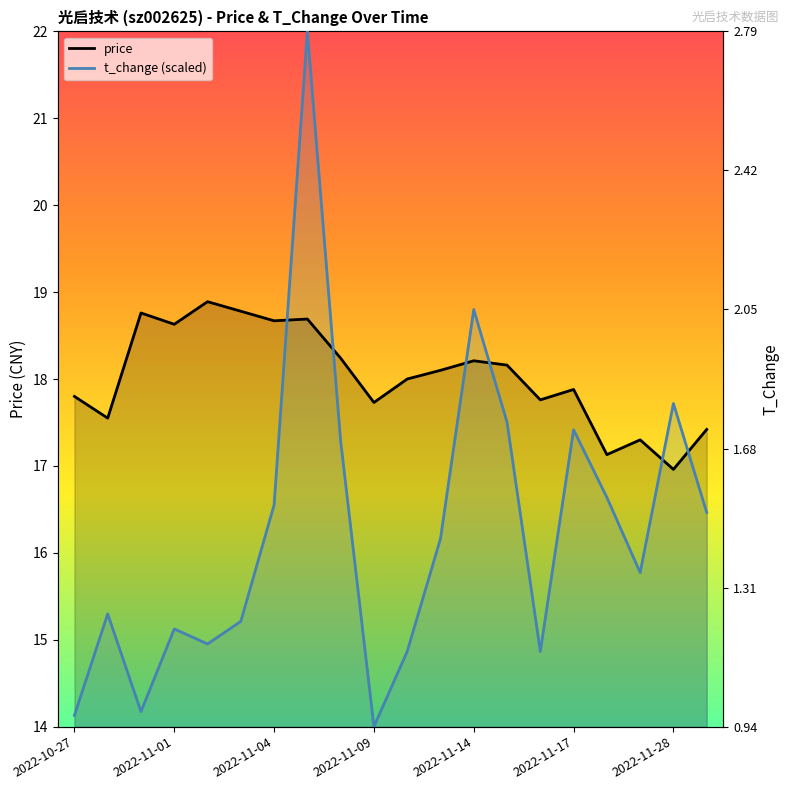

At which label does t_change (scaled) reach its peak?

7